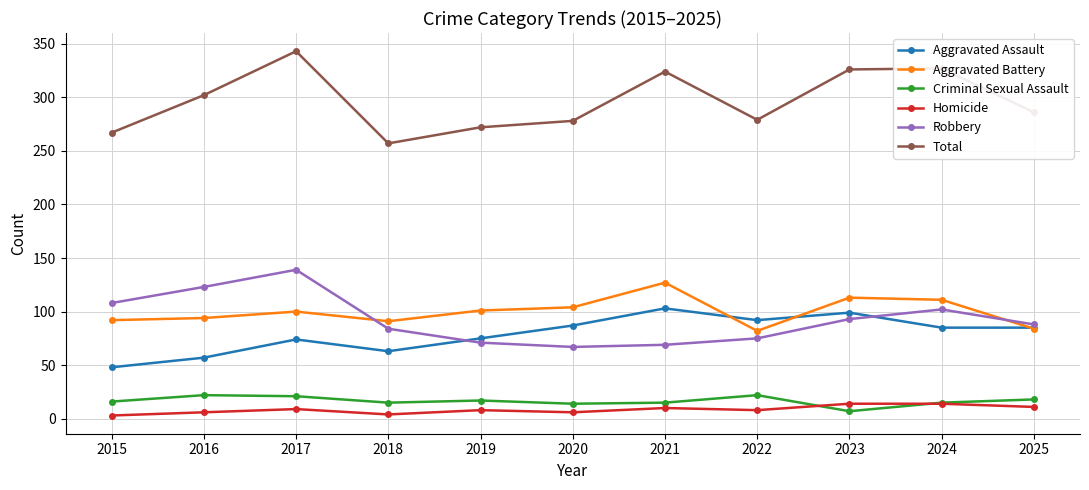

The value of Total at 2022 is 433. True or false?

False